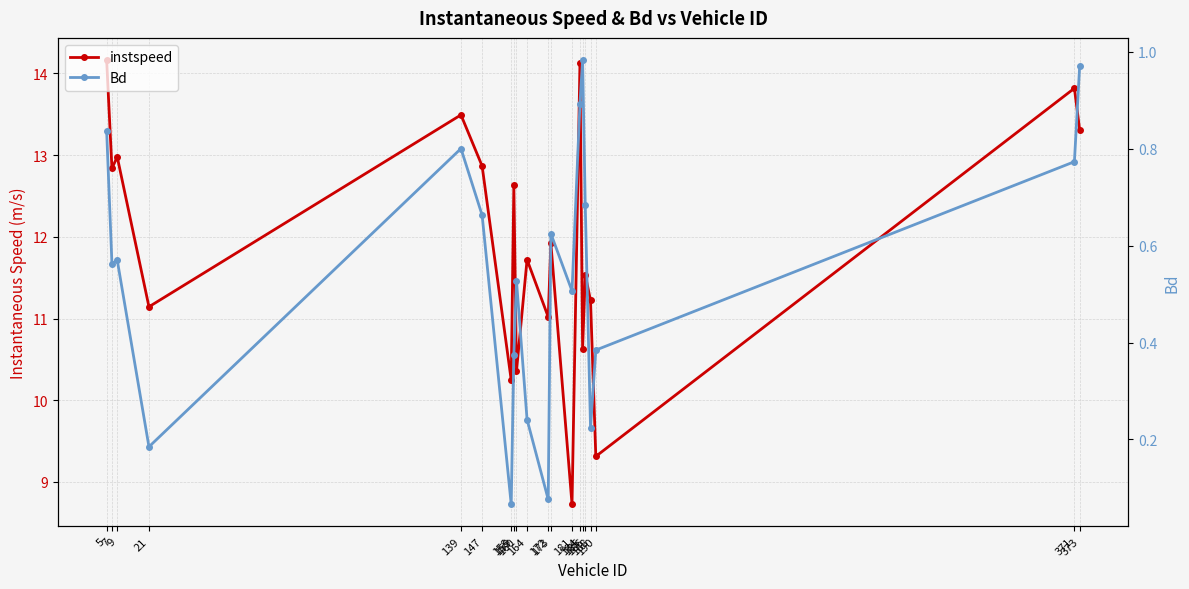

Rank the series by their maximum value, from highest to lowest.

instspeed, Bd